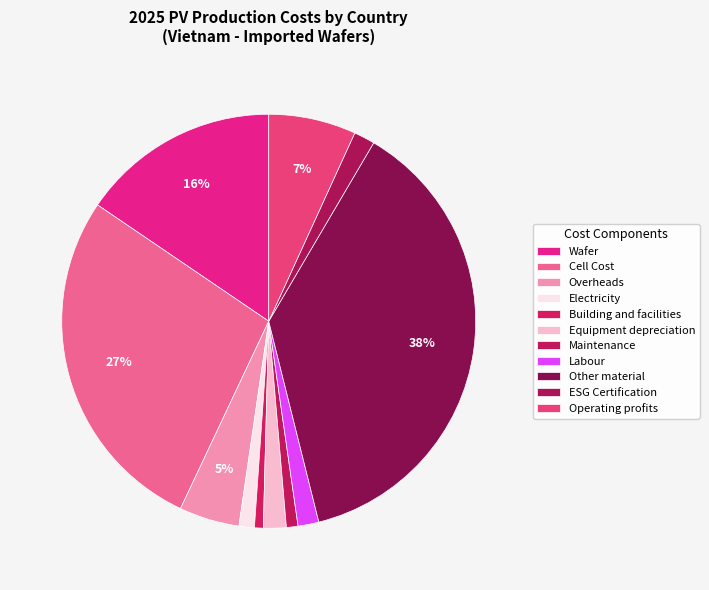

How many segments does this pie chart have?

11